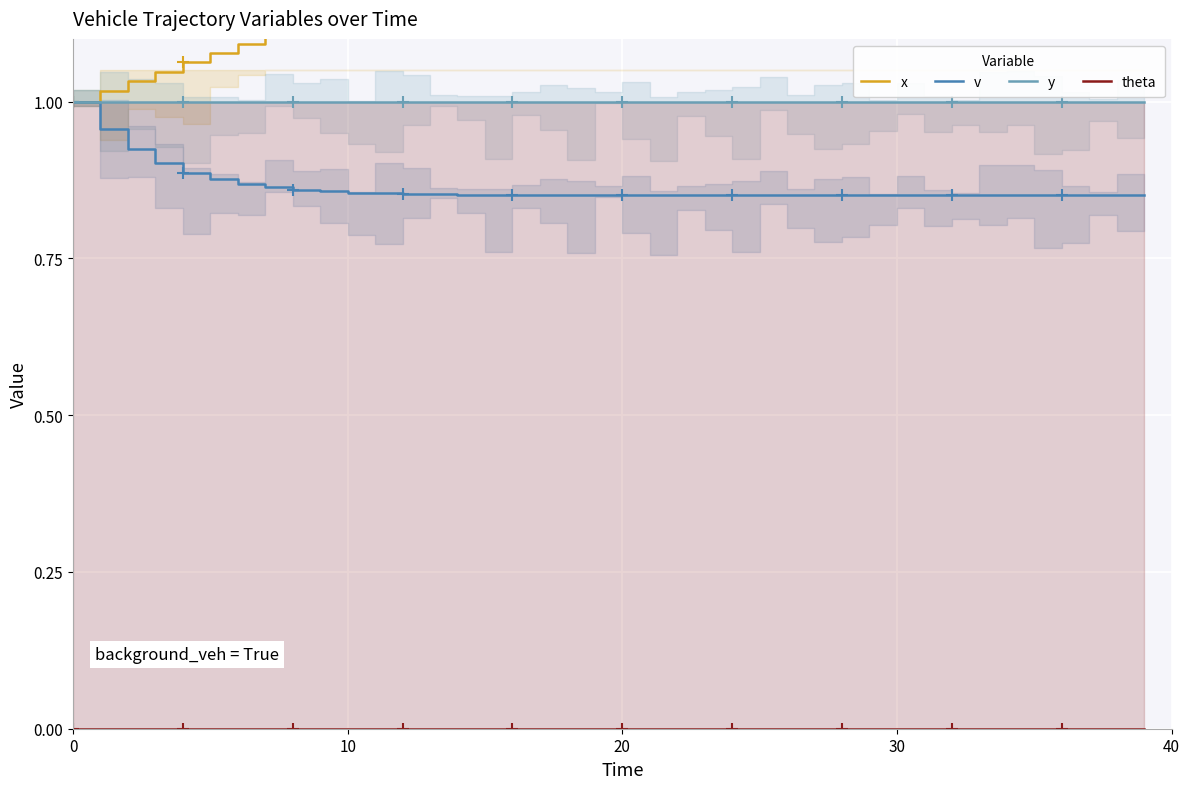

Reading right to left, extract all data points from this chart.

x: 1.6	1.5	1.5	1.5	1.5	1.5	1.5	1.5	1.4	1.4	1.4	1.4	1.4	1.4	1.4	1.3	1.3	1.3	1.3	1.3	1.3	1.3	1.2	1.2	1.2	1.2	1.2	1.2	1.2	1.1	1.1	1.1	1.1	1.1	1.1	1.1	1.0	1.0	1.0	1.0
v: 0.9	0.9	0.9	0.9	0.9	0.9	0.9	0.9	0.9	0.9	0.9	0.9	0.9	0.9	0.9	0.9	0.9	0.9	0.9	0.9	0.9	0.9	0.9	0.9	0.9	0.9	0.9	0.9	0.9	0.9	0.9	0.9	0.9	0.9	0.9	0.9	0.9	0.9	1.0	1.0
y: 1.0	1.0	1.0	1.0	1.0	1.0	1.0	1.0	1.0	1.0	1.0	1.0	1.0	1.0	1.0	1.0	1.0	1.0	1.0	1.0	1.0	1.0	1.0	1.0	1.0	1.0	1.0	1.0	1.0	1.0	1.0	1.0	1.0	1.0	1.0	1.0	1.0	1.0	1.0	1.0
theta: 0.0	0.0	0.0	0.0	0.0	0.0	0.0	0.0	0.0	0.0	0.0	0.0	0.0	0.0	0.0	0.0	0.0	0.0	0.0	0.0	0.0	0.0	0.0	0.0	0.0	0.0	0.0	0.0	0.0	0.0	0.0	0.0	0.0	0.0	0.0	0.0	0.0	0.0	0.0	0.0